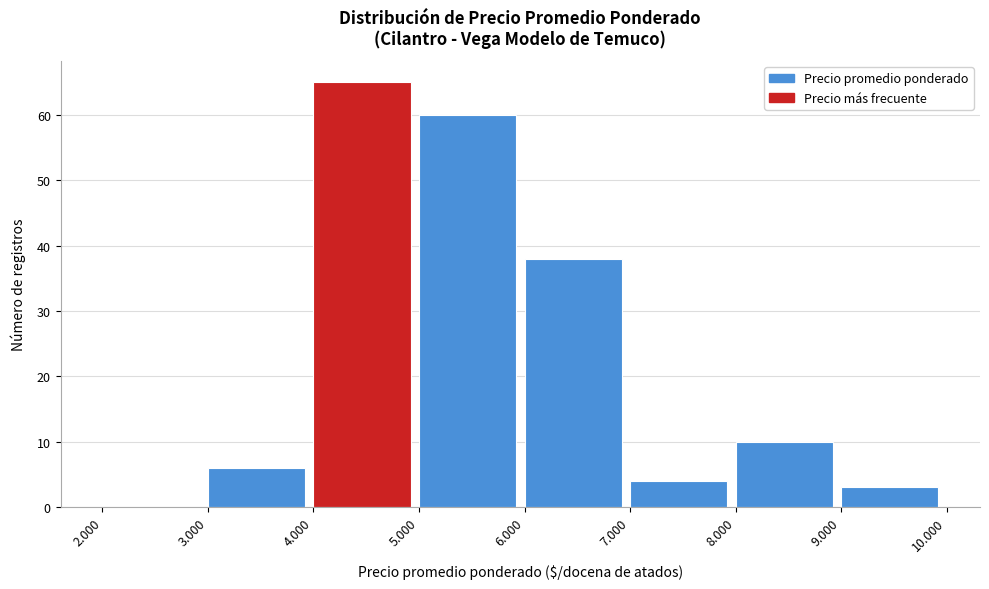

Reading left to right, extract all data points from this chart.

2.000=0	3.000=6	4.000=65	5.000=60	6.000=38	7.000=4	8.000=10	9.000=3